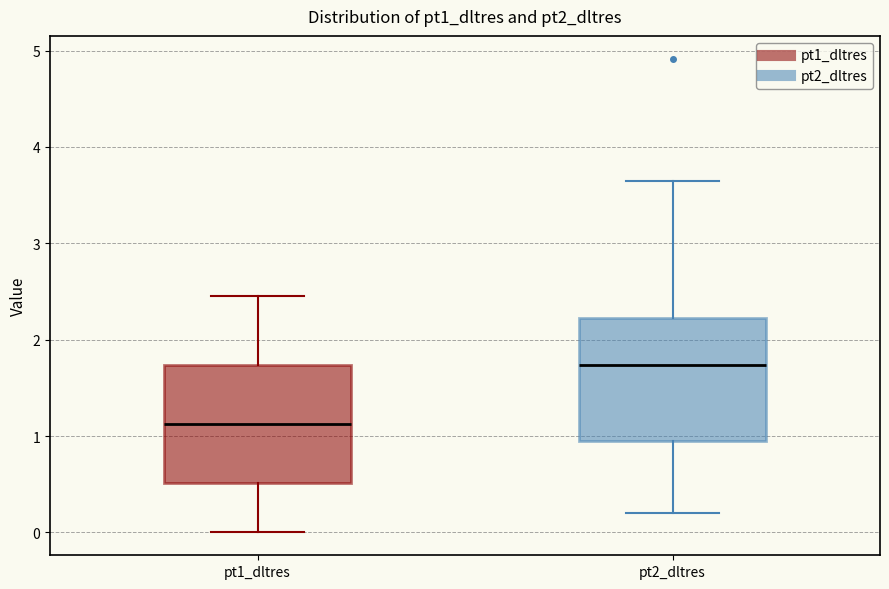

Reading left to right, transcribe this box plot: for each box, give where its median line is, the range the box spans, and where its two whiskers end, as read against the y-axis. The values are not printed on the chart, so give them approximately, as read against the axis.

pt1_dltres: median 1.1, box 0.5 to 1.7, whiskers 0.0 to 2.5
pt2_dltres: median 1.7, box 0.9 to 2.2, whiskers 0.2 to 3.6